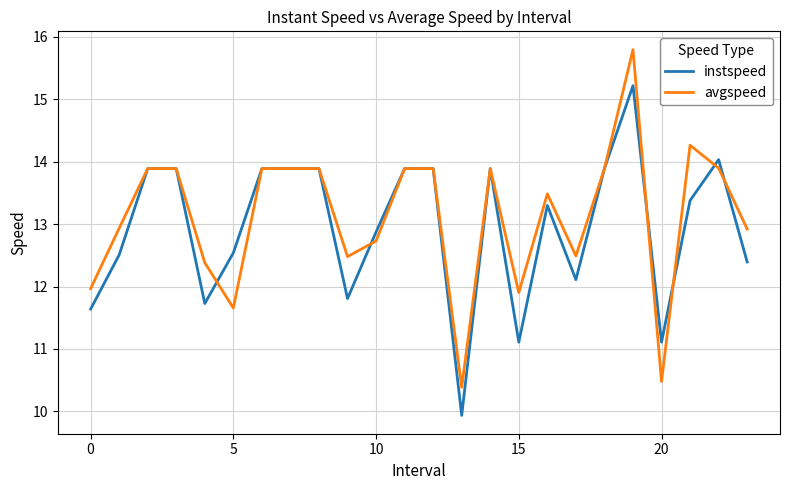

What is the maximum value shown in the chart?

15.8